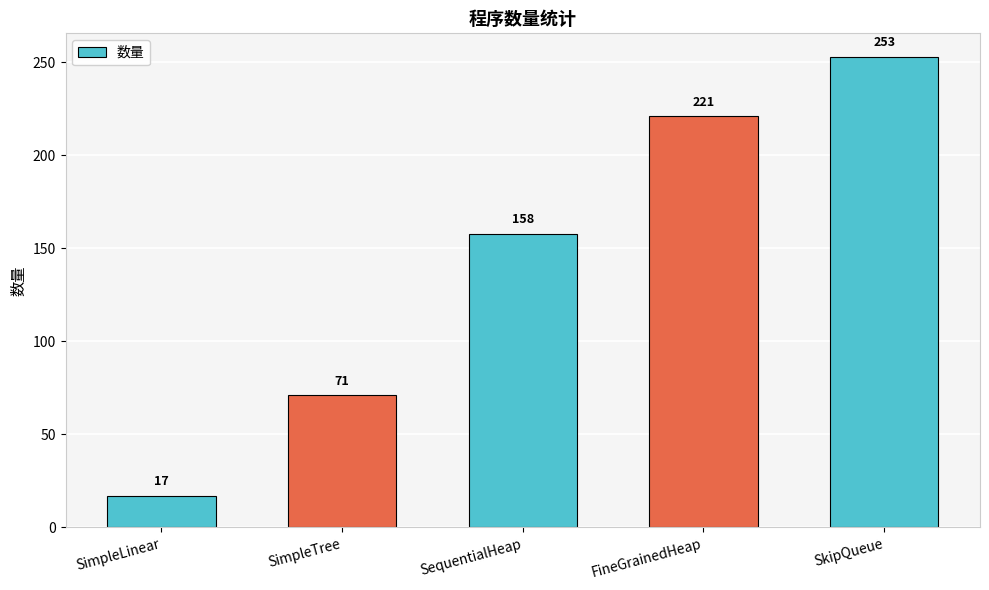

Reading left to right, transcribe all the data shown in this chart.

17	71	158	221	253